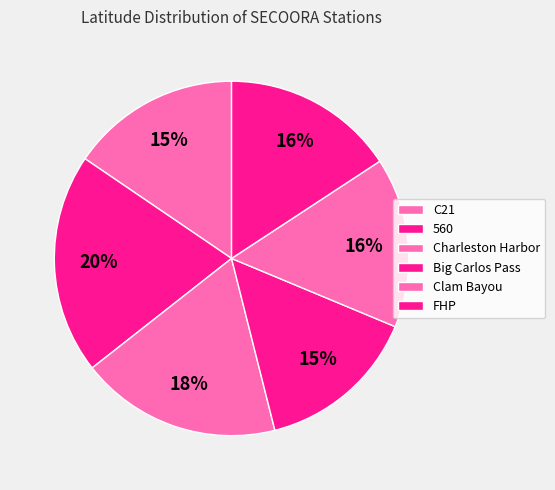

How many slices are in this pie chart?

6